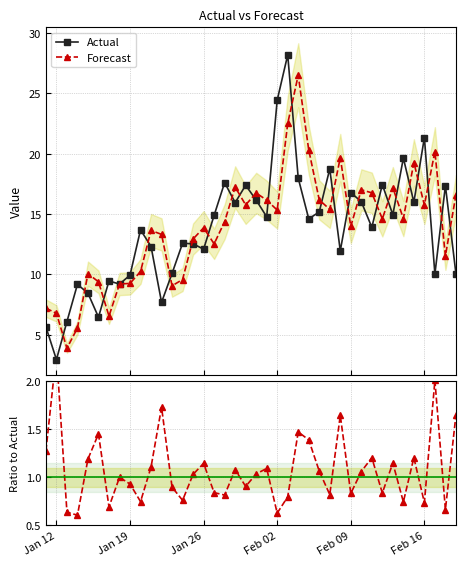

Which series ends up on top after the final intersection of Forecast and Actual?

Forecast